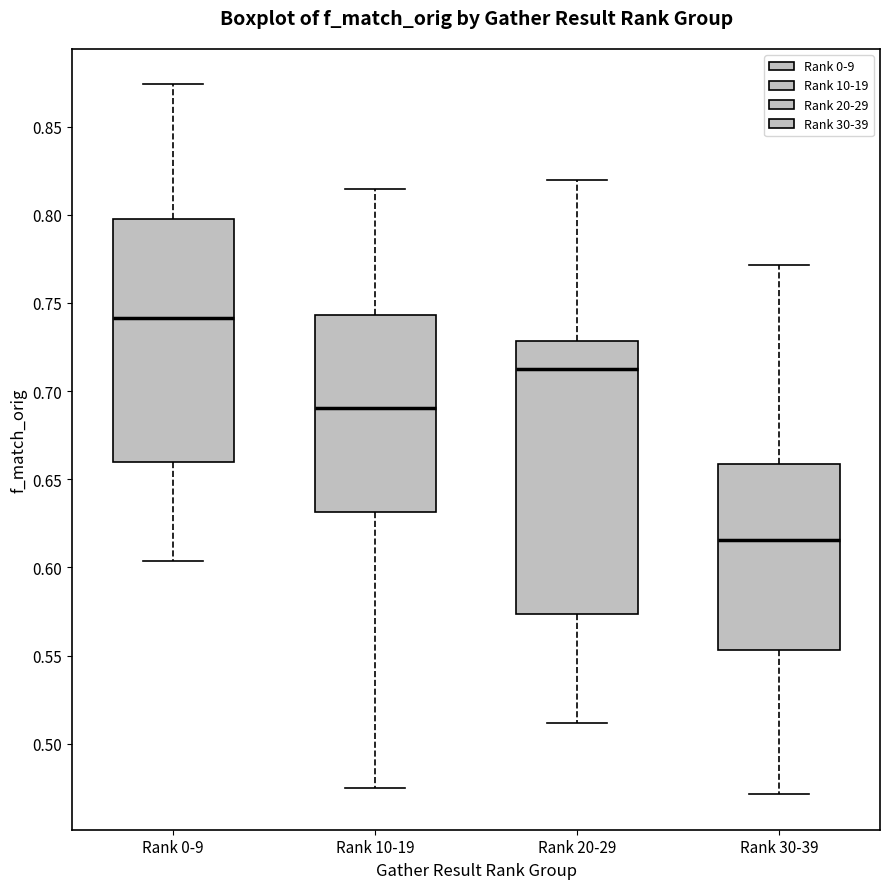

Where does the upper whisker of the box for Rank 10-19 end on the y-axis? The values are not printed on the chart, so give them approximately, as read against the axis.

0.815